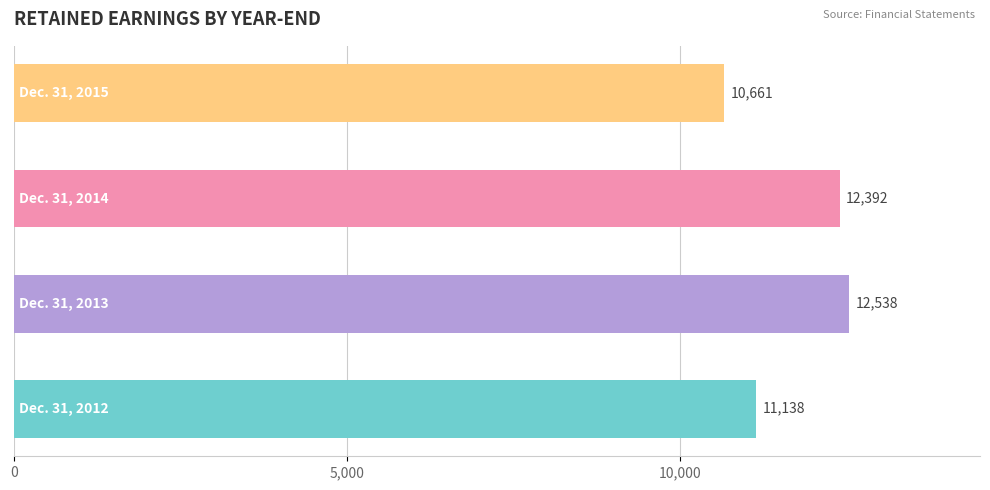

What is the difference between the second highest and second lowest values?

1254